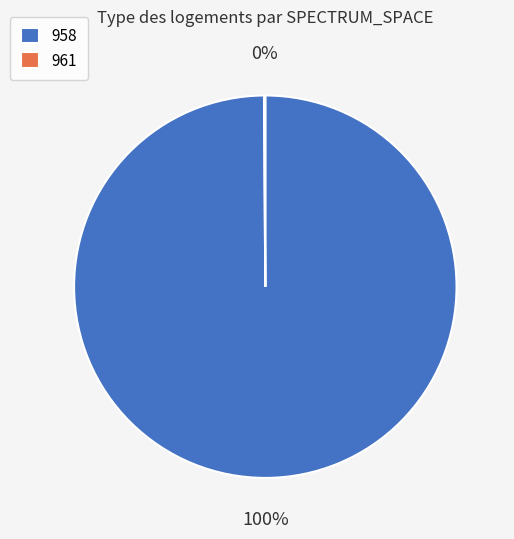

To the nearest percent, what portion does 958 represent?

100%